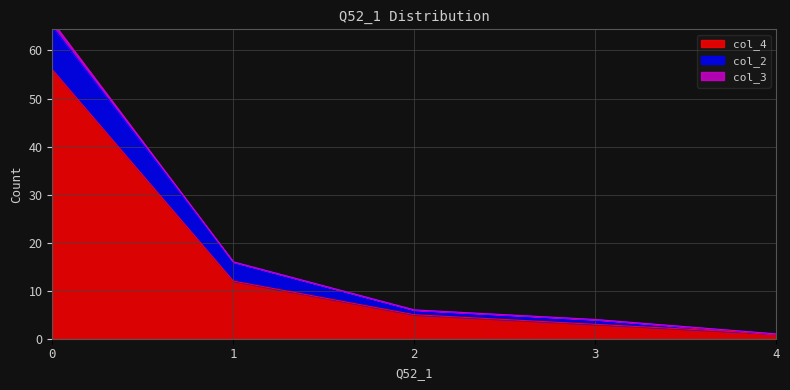

True or false: col_3 and col_2 intersect in this chart.

False